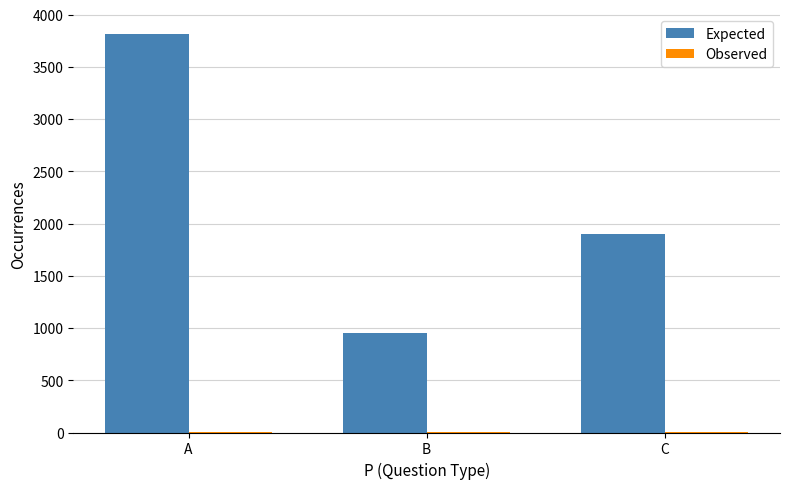

Count the number of data series in this chart.

2